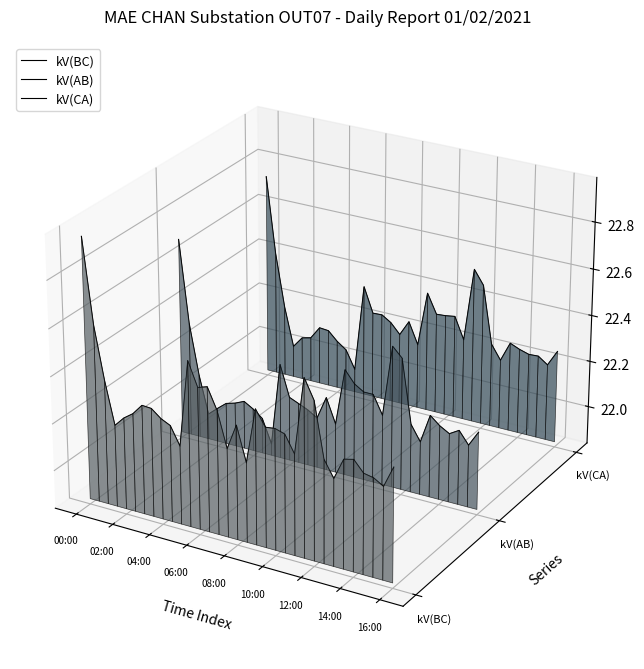

Which label corresponds to the largest value in the chart?

00:00